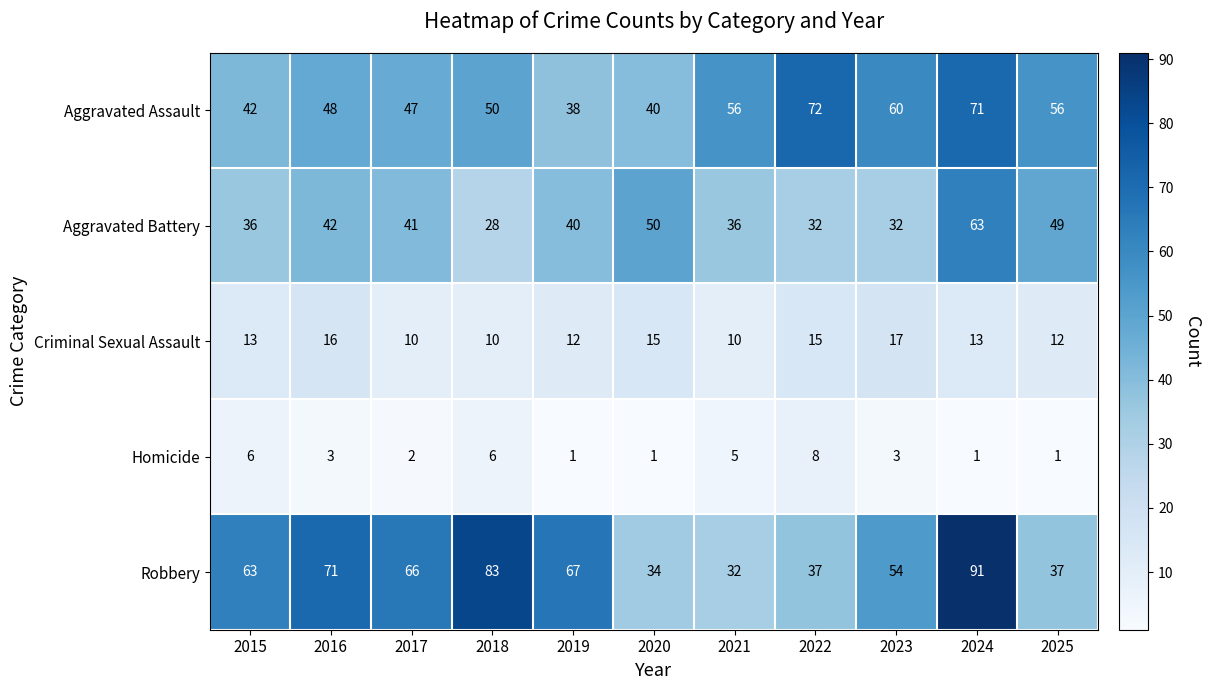

What is the highest value of the Aggravated Battery series?

63